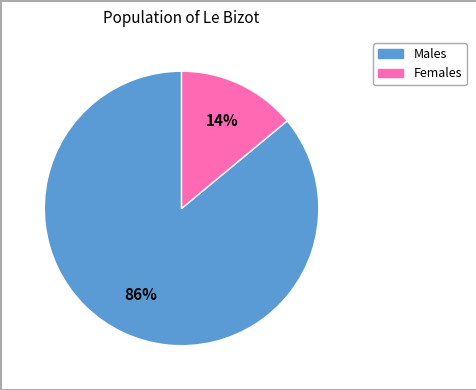

Does any single category account for the majority?

Yes